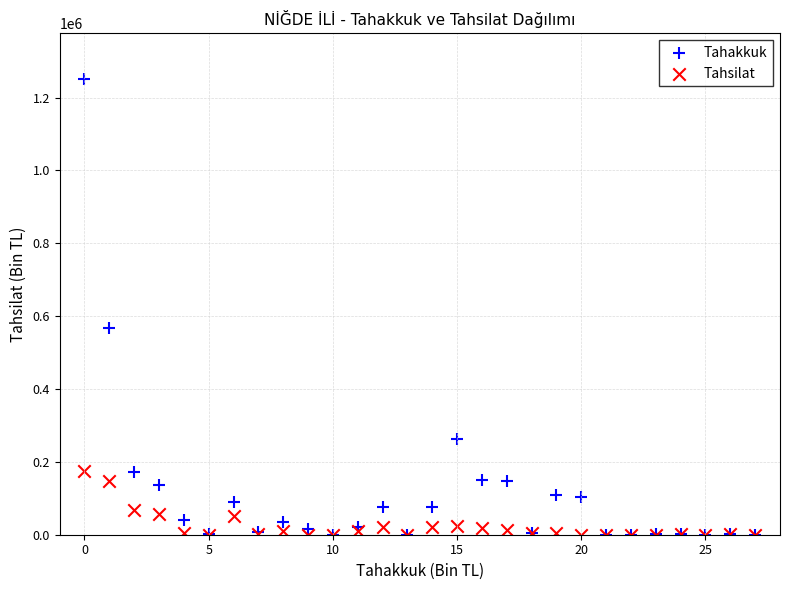

In the Tahakkuk series, what Y value is closest to 625509?

568379